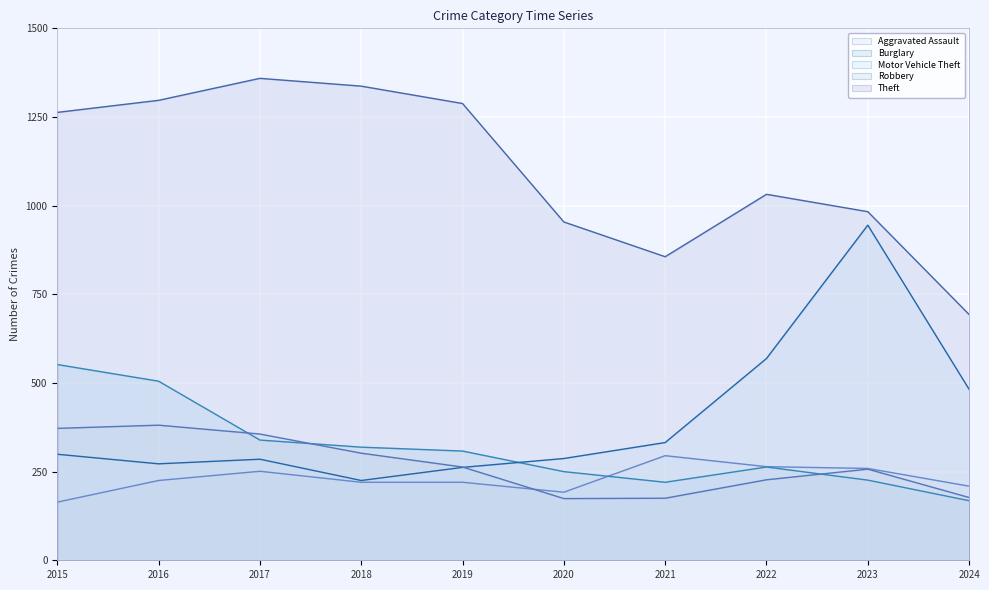

The value of Robbery at 2015 is 656. True or false?

False